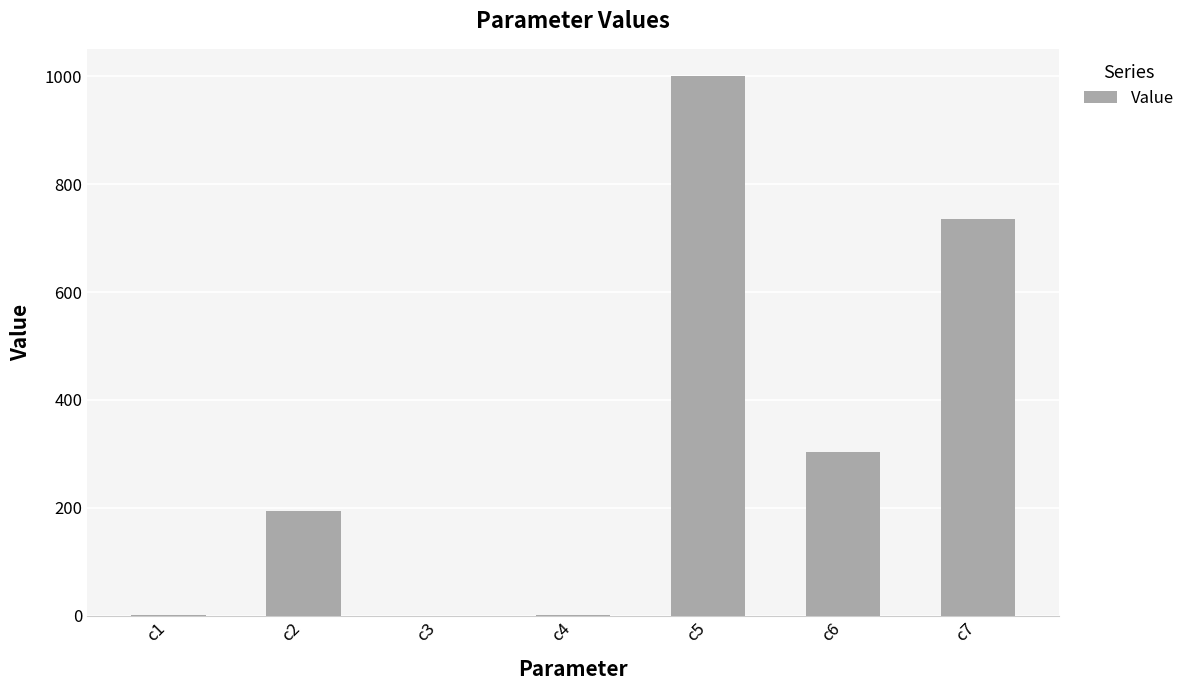

What is the maximum value shown in the chart?

1000.9